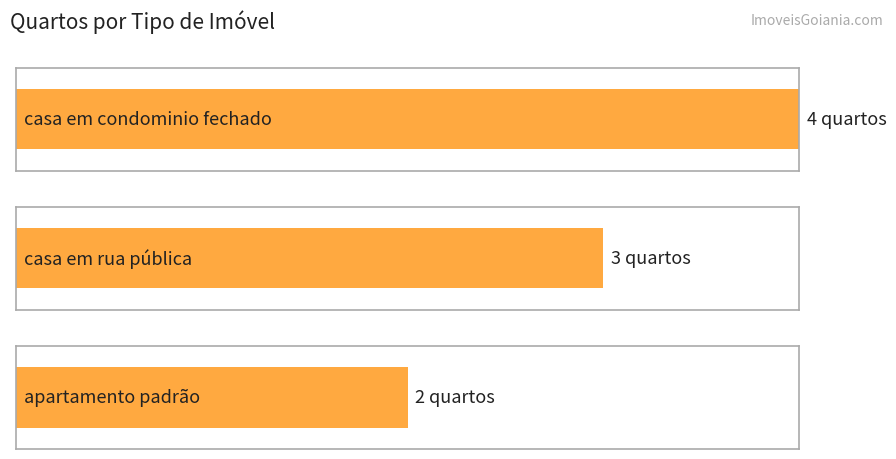

Does the chart contain stacked bars?

No